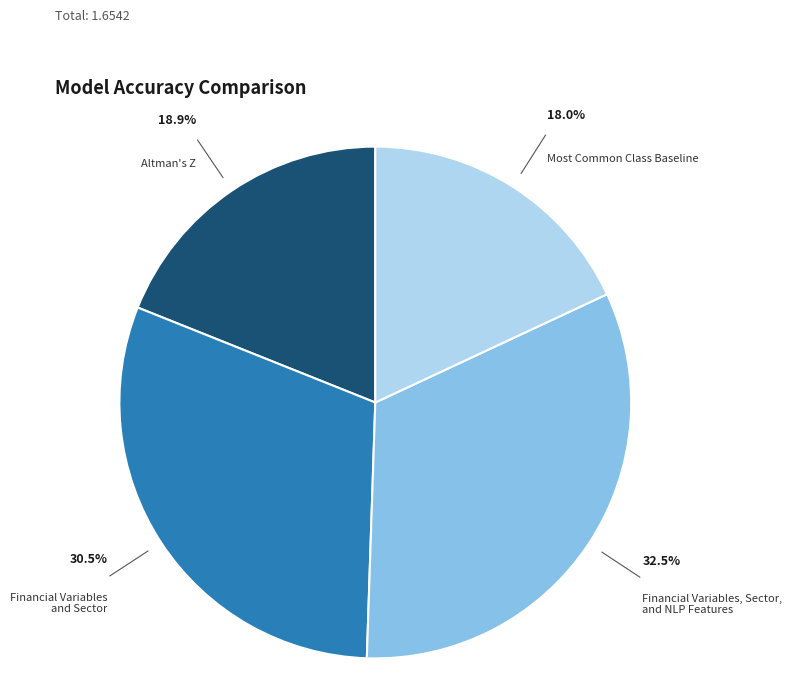

True or false: Most Common Class Baseline accounts for 12% of the total.

False